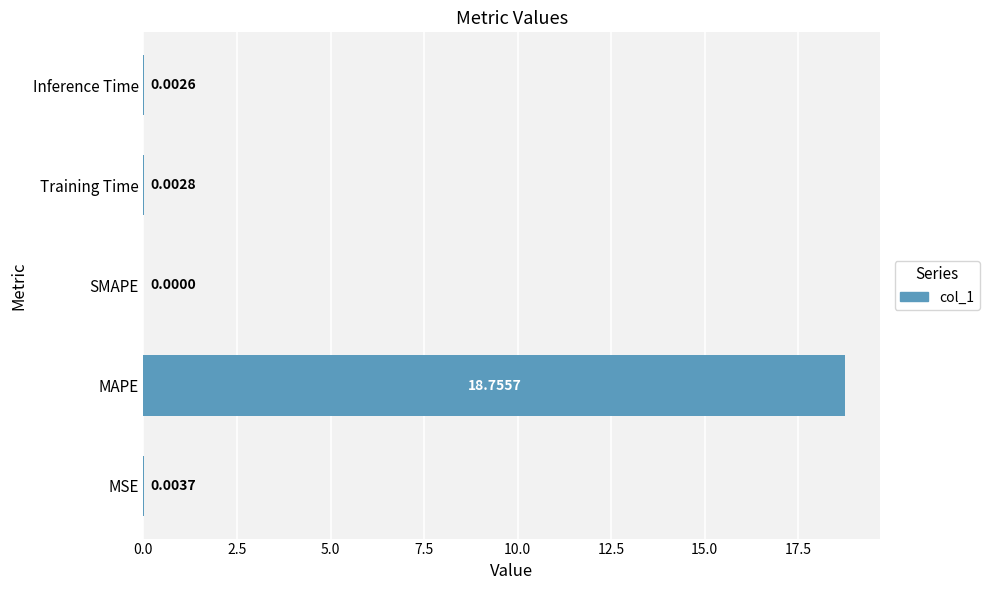

Which label corresponds to the largest value in the chart?

MAPE